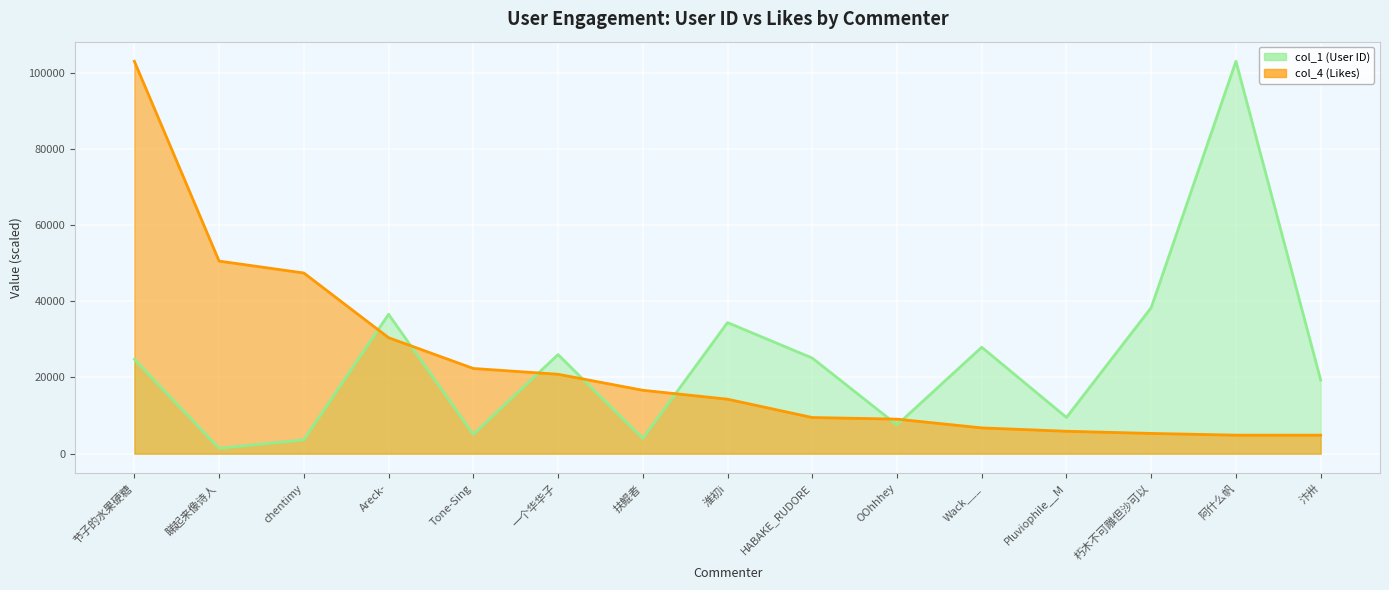

What is the difference between the maximum and minimum values in the col_4 (Likes) series?

98144.0